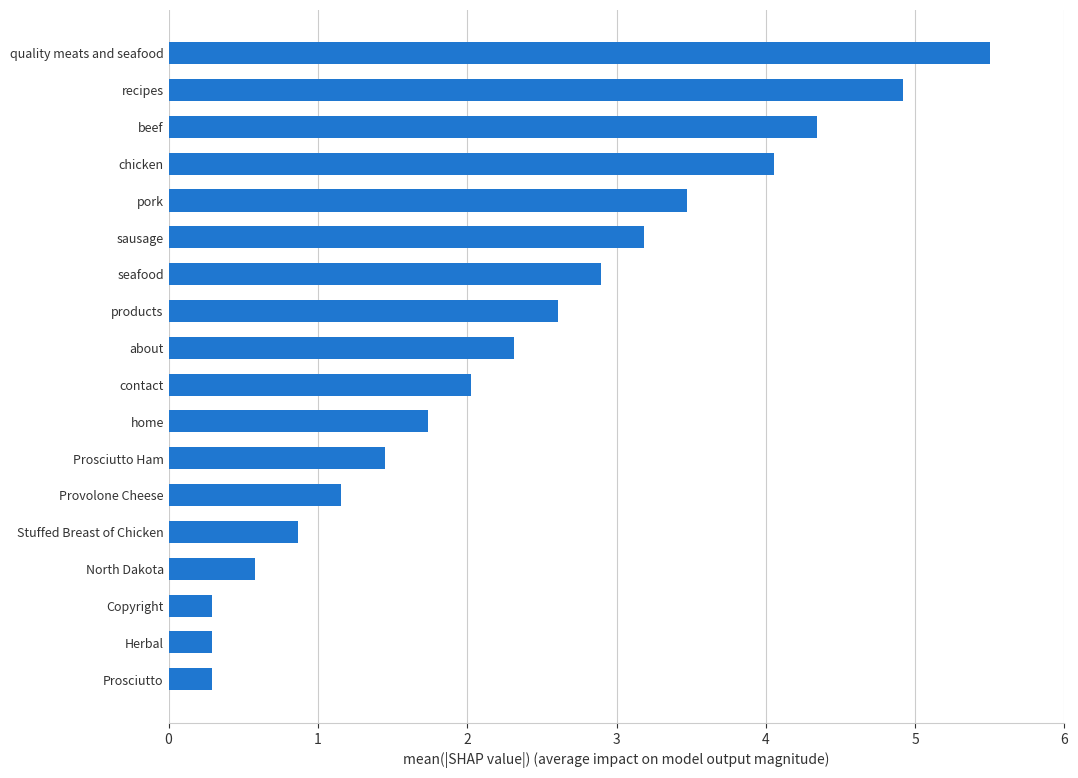

Reading bottom to top, transcribe all the data shown in this chart.

Prosciutto=0.3	Herbal=0.3	Copyright=0.3	North Dakota=0.6	Stuffed Breast of Chicken=0.9	Provolone Cheese=1.2	Prosciutto Ham=1.4	home=1.7	contact=2.0	about=2.3	products=2.6	seafood=2.9	sausage=3.2	pork=3.5	chicken=4.1	beef=4.3	recipes=4.9	quality meats and seafood=5.5